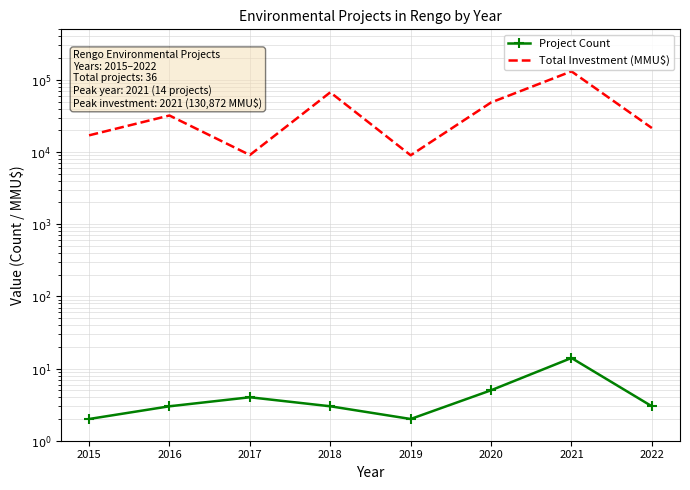

List the series in order of their overall mean, highest first.

Total Investment (MMU$), Project Count